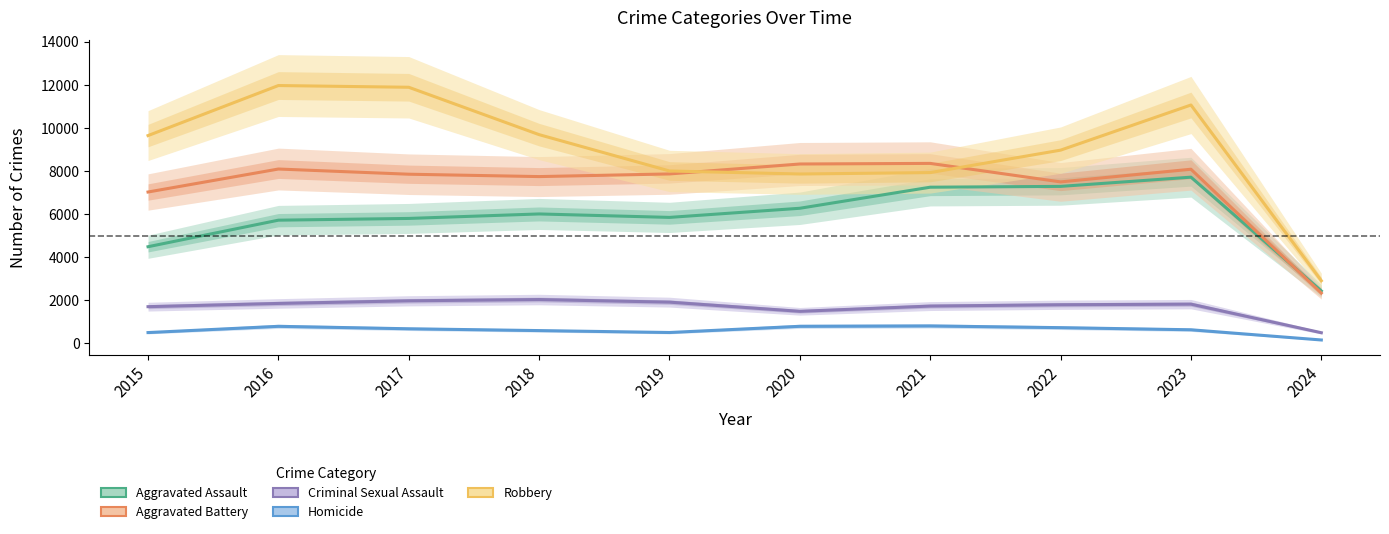

How many data points in Robbery are above 9638?

4